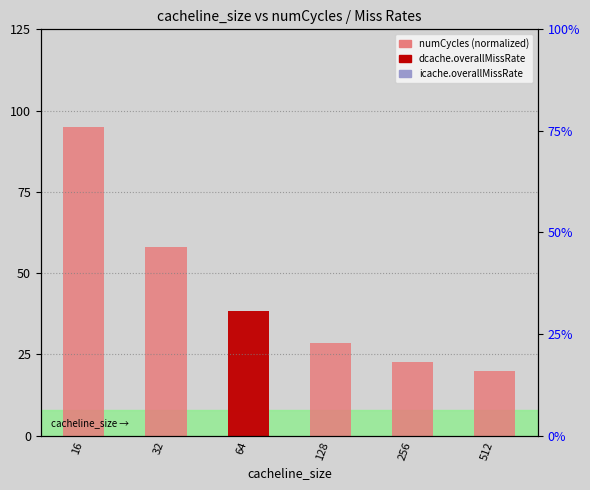

At which category is the sum across all series the highest?

16